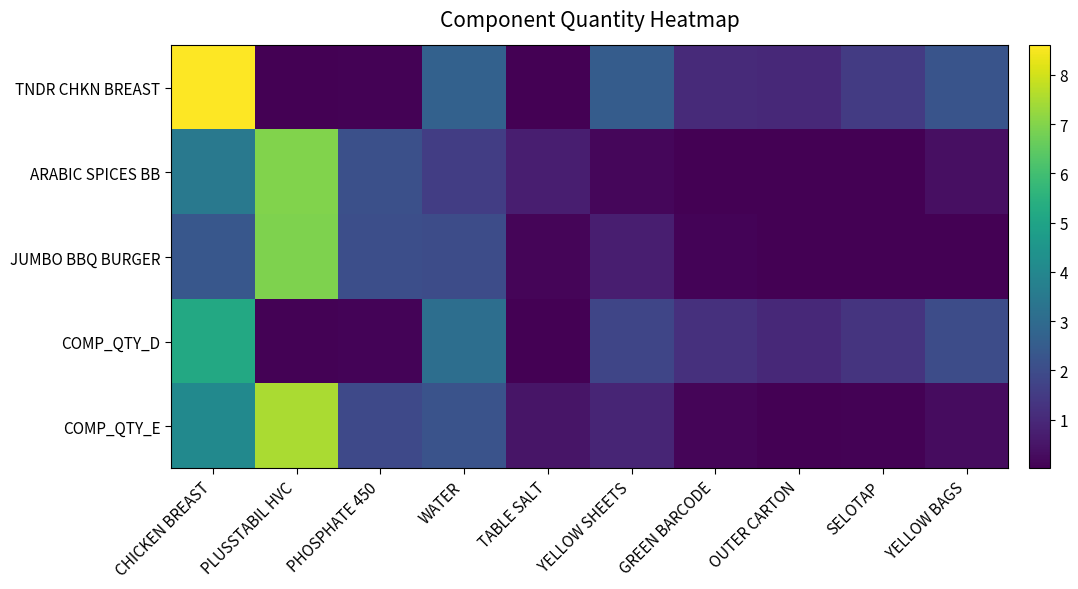

Which series has the widest spread of values?

TNDR CHKN BREAST